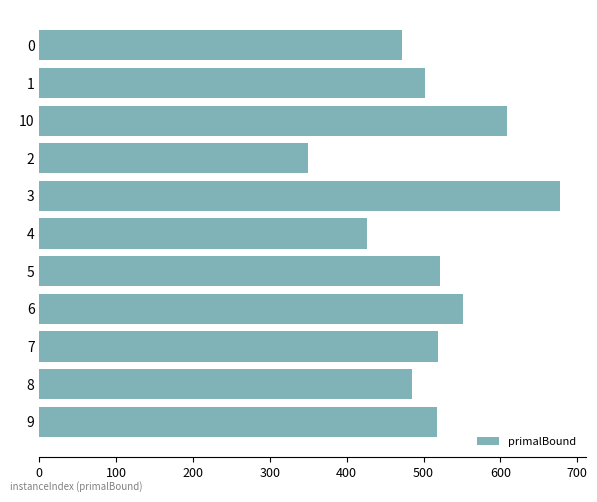

What is the average value?

512